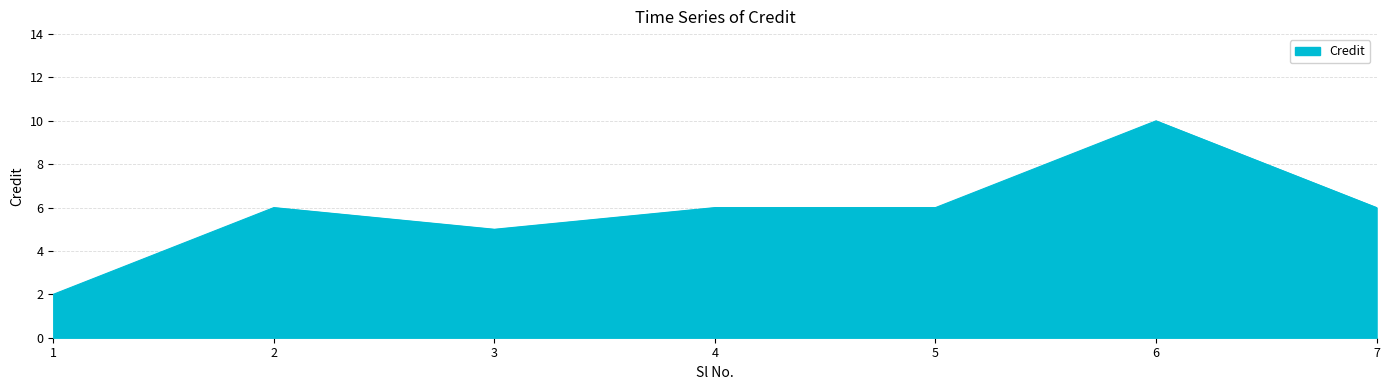

At which category does the data reach its first local valley?

3